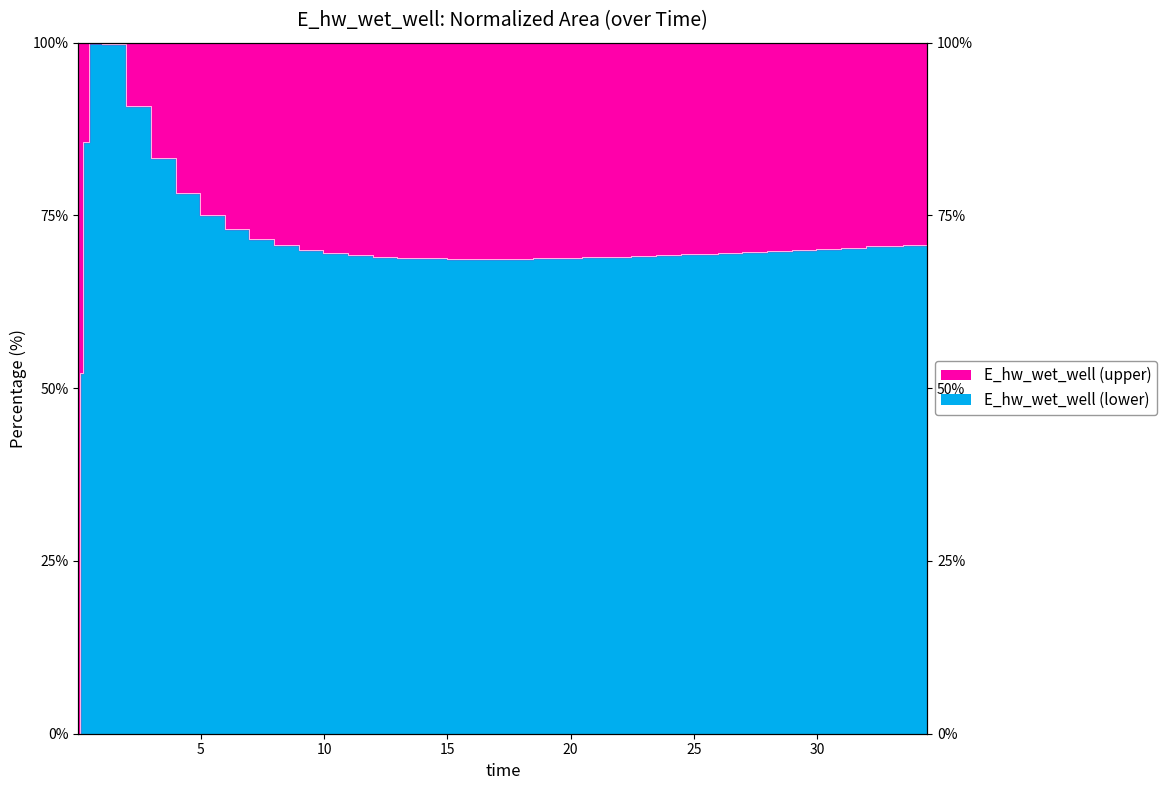

True or false: the data has more than 0 interior local peaks.

True